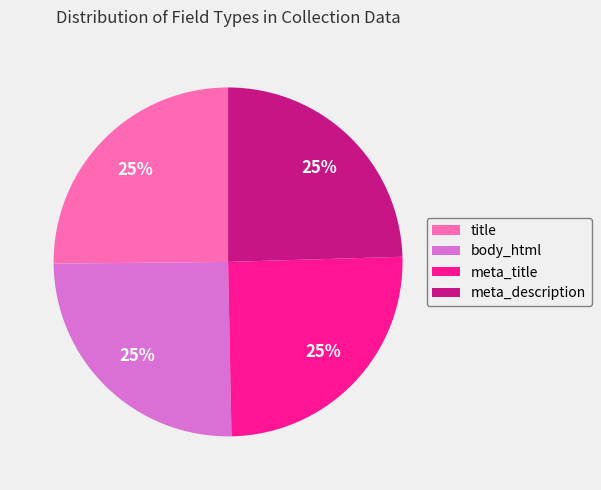

Is title the majority of the pie?

No